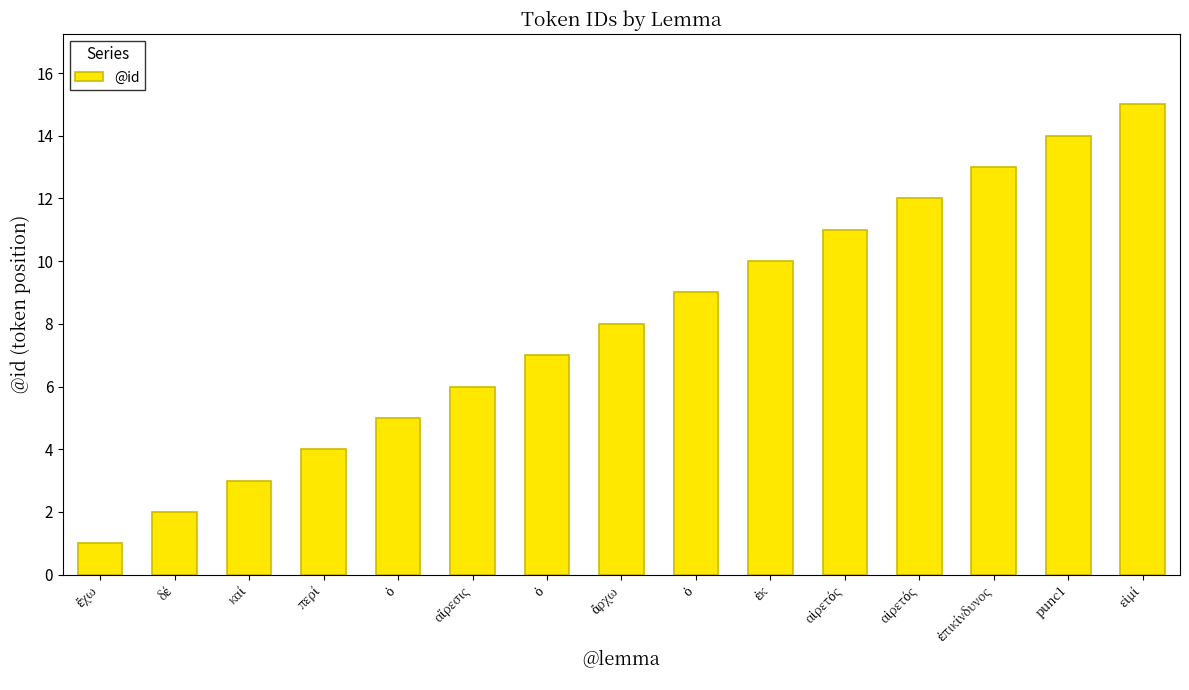

Reading left to right, list all the values displayed in this chart.

1	2	3	4	5	6	7	8	9	10	11	12	13	14	15